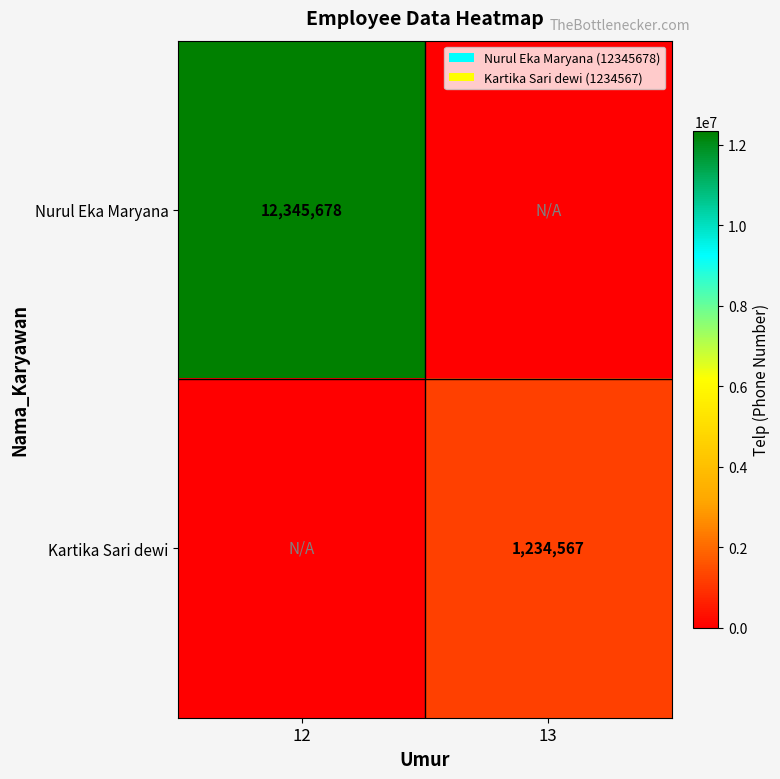

Is it true that Kartika Sari dewi equals 1234567 at 13?

True